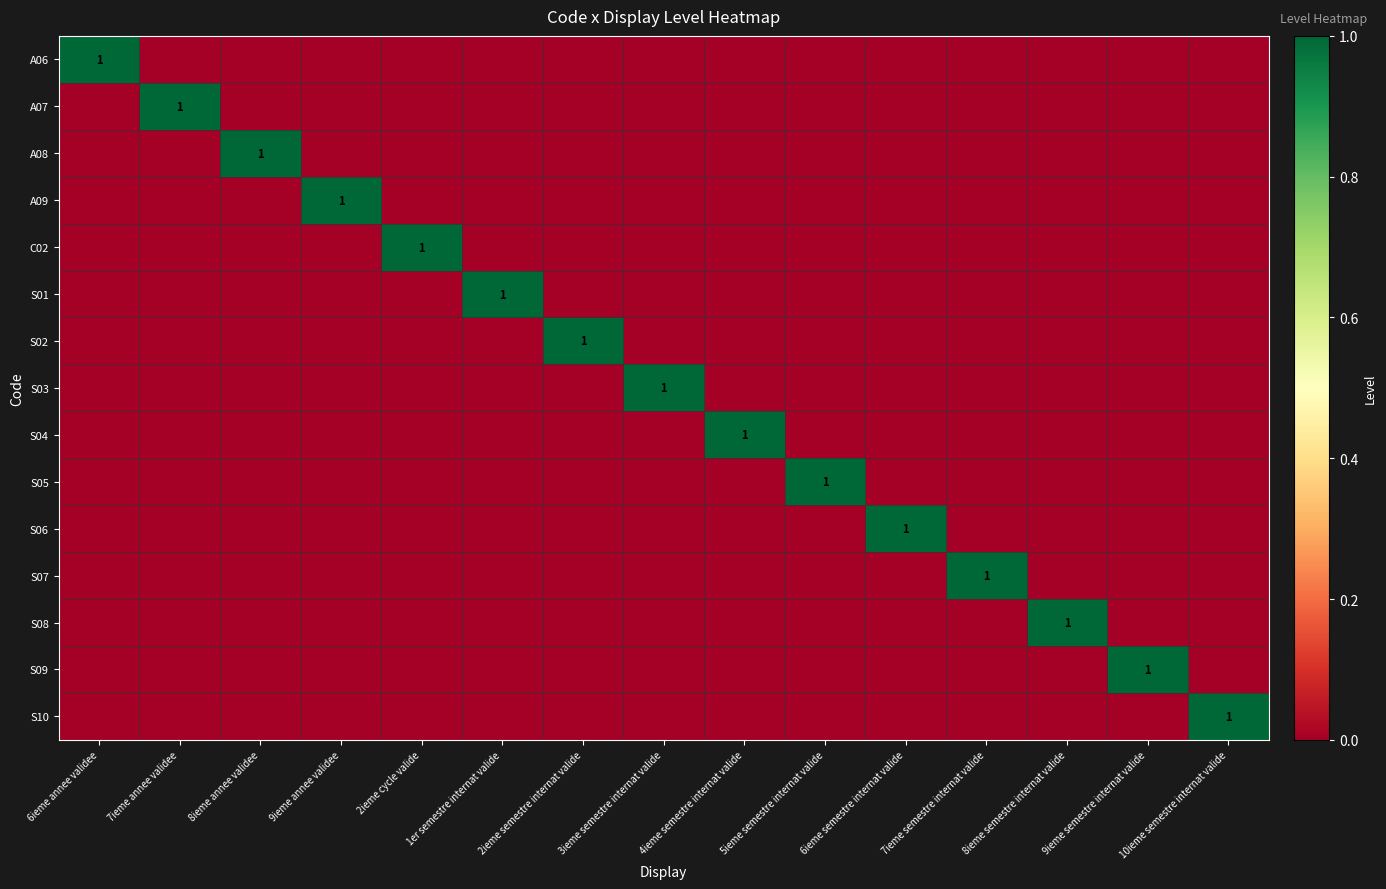

Is it true that S08 equals 1 at 8ieme semestre internat valide?

True